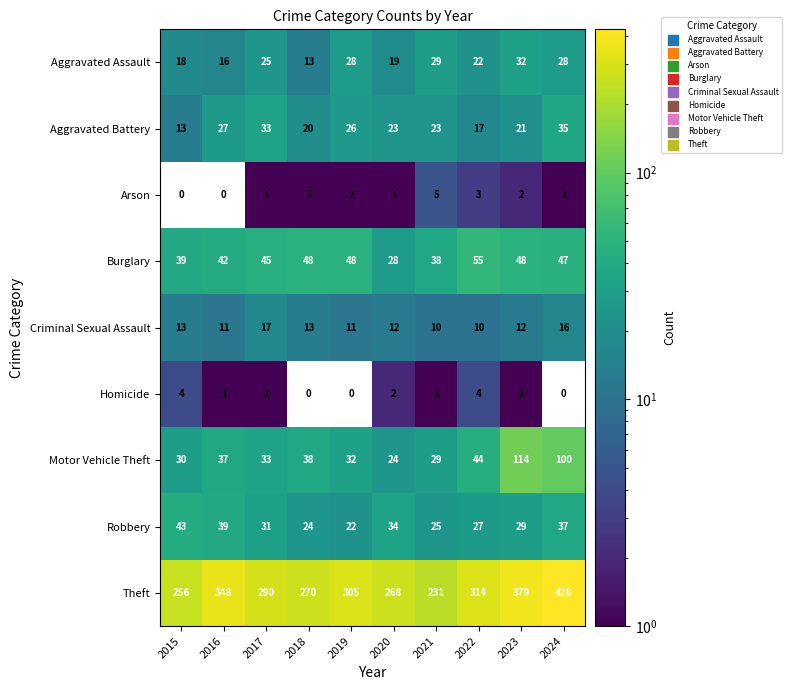

Rank the categories by Motor Vehicle Theft value from highest to lowest.

2023, 2024, 2022, 2018, 2016, 2017, 2019, 2015, 2021, 2020